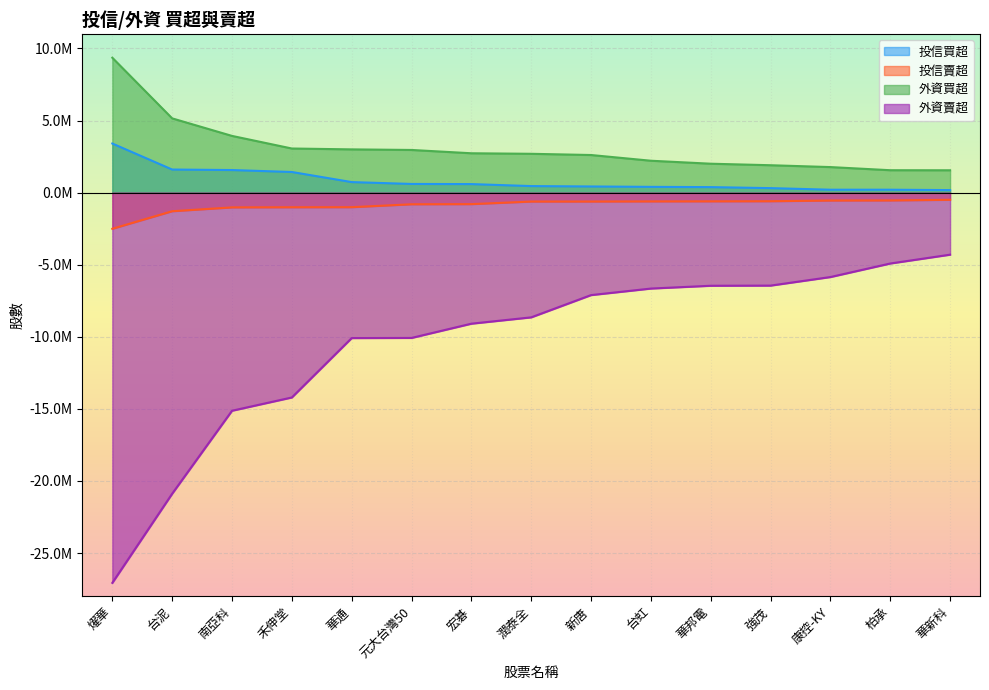

At which label does 投信買超 first exceed 452000?

燿華